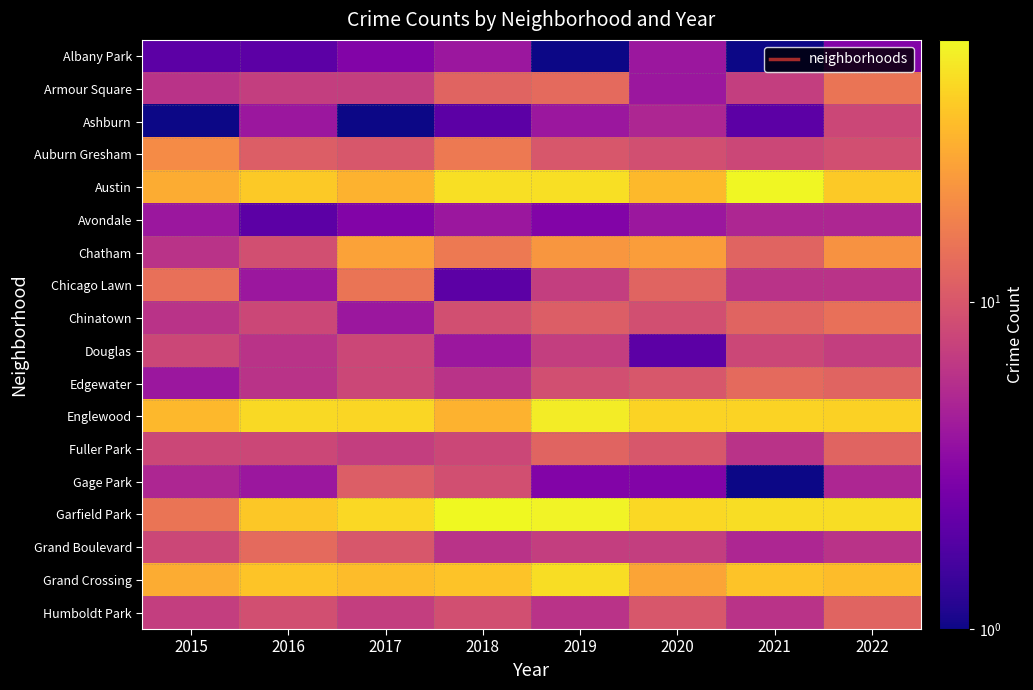

Which label corresponds to the largest value in the chart?

2018